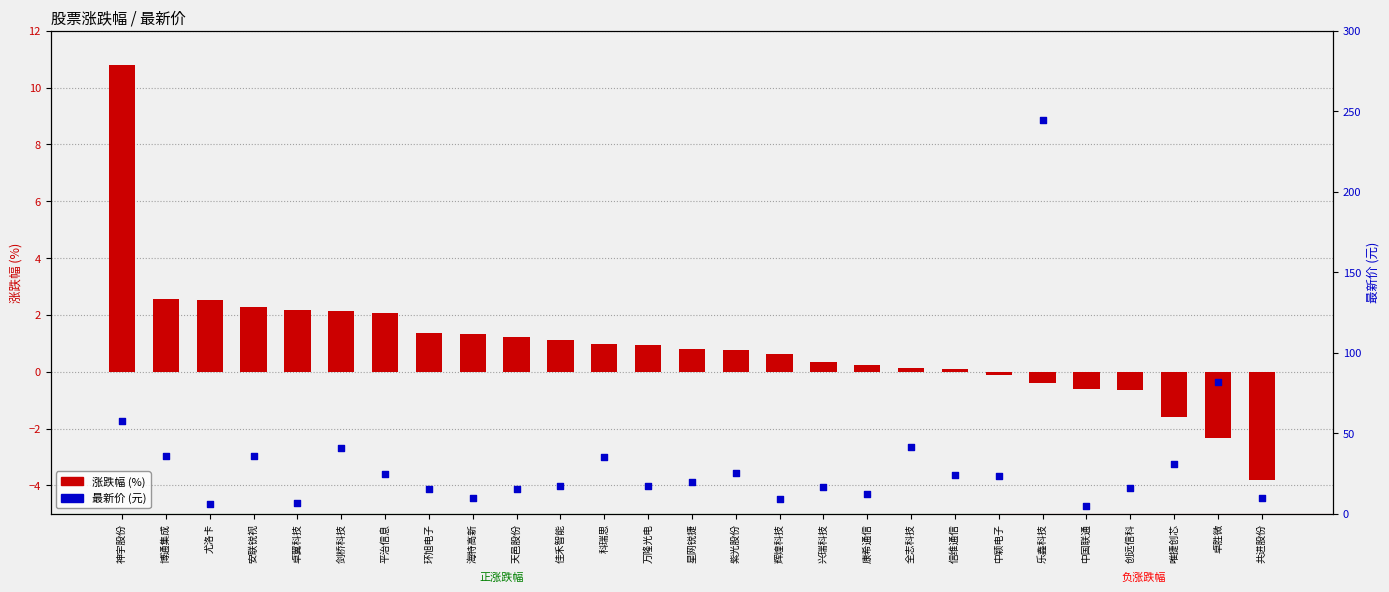

Which series has the largest Y range (max minus min)?

最新价 (元)